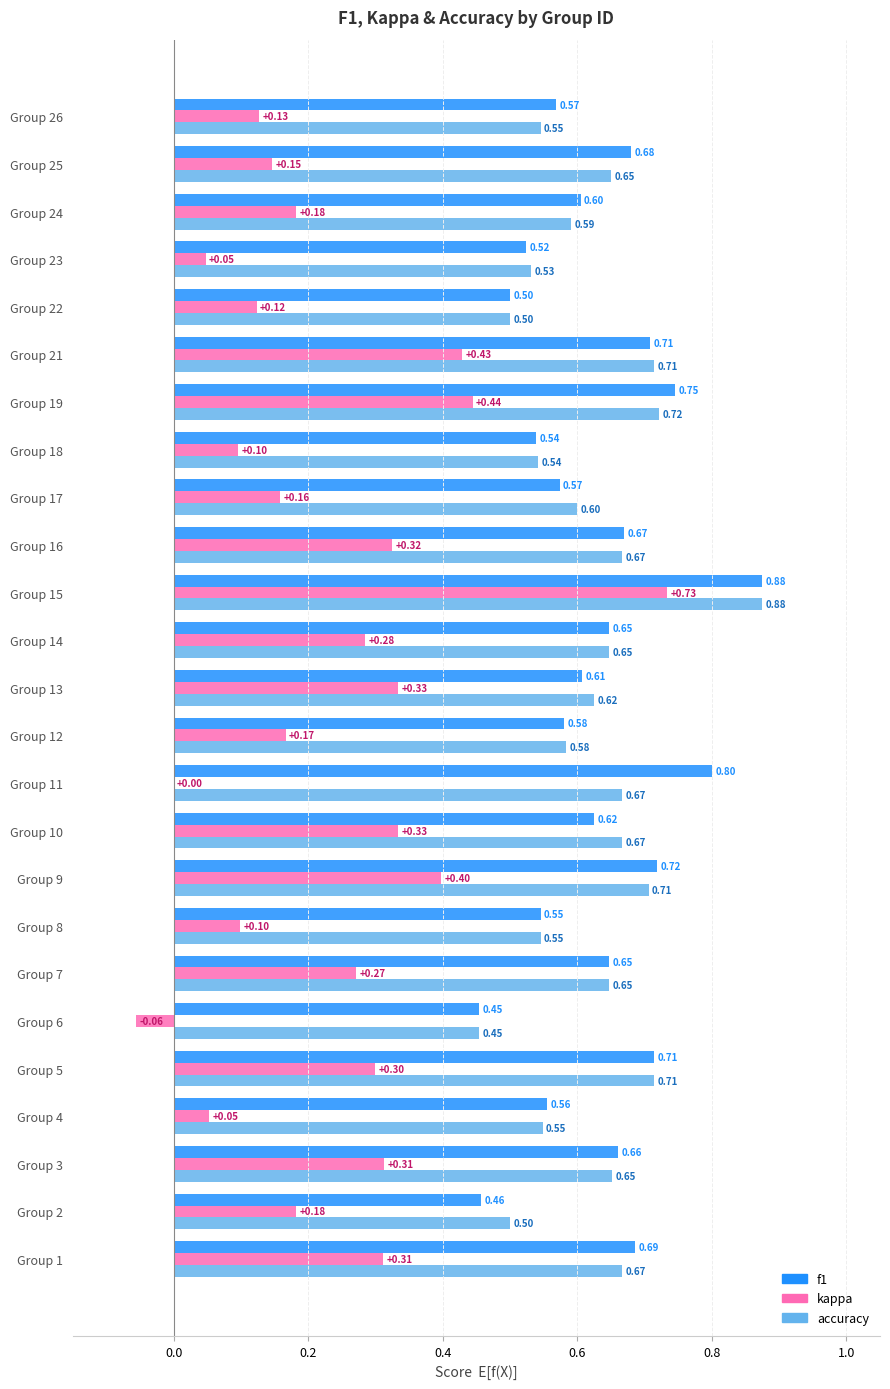

What is the total value across all series at Group 13?

1.6